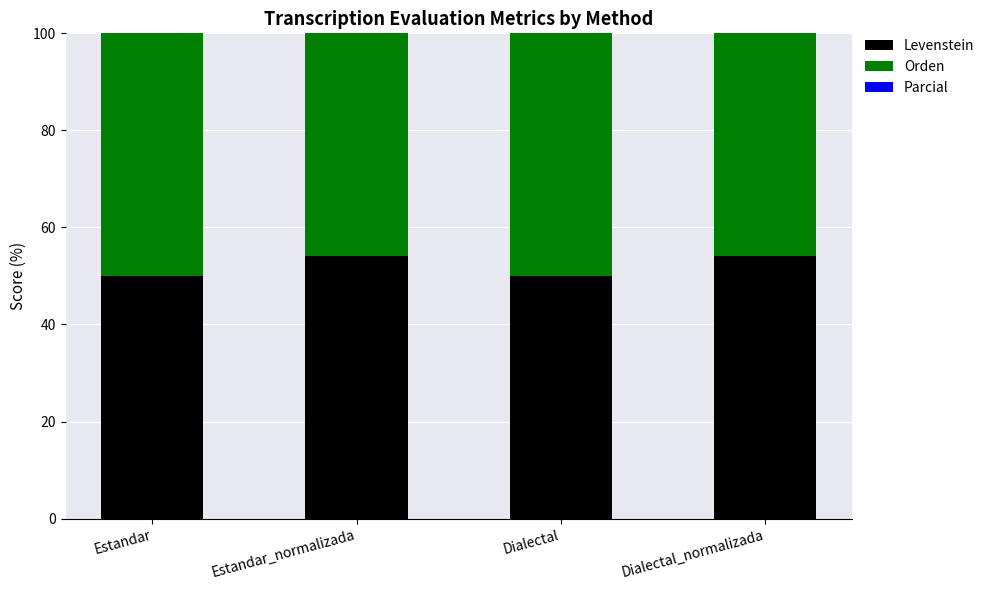

What is the average value of the Levenstein series?

52.1